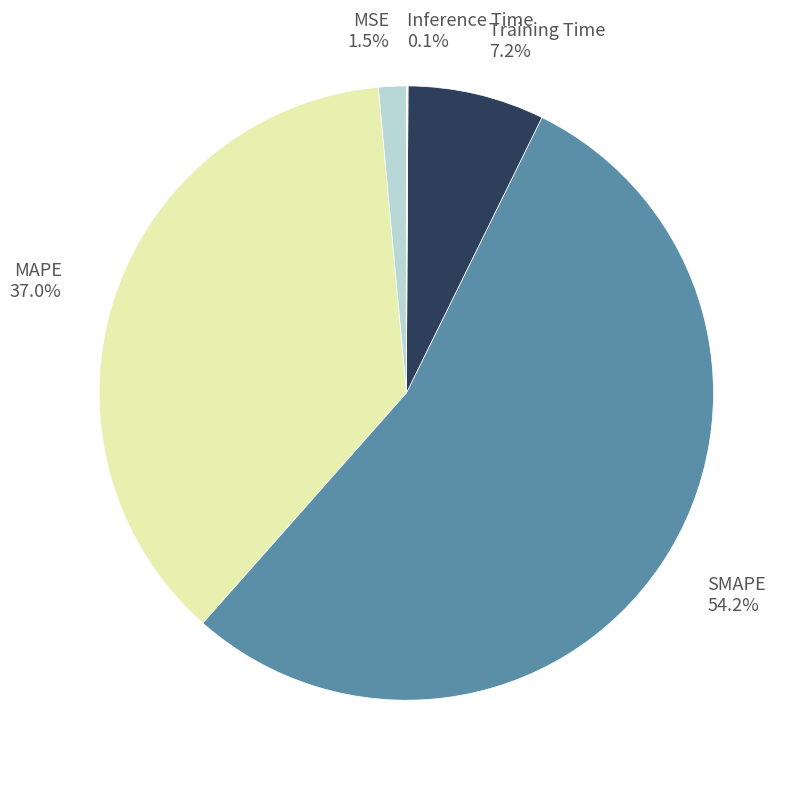

Which category has the biggest portion of the pie?

SMAPE